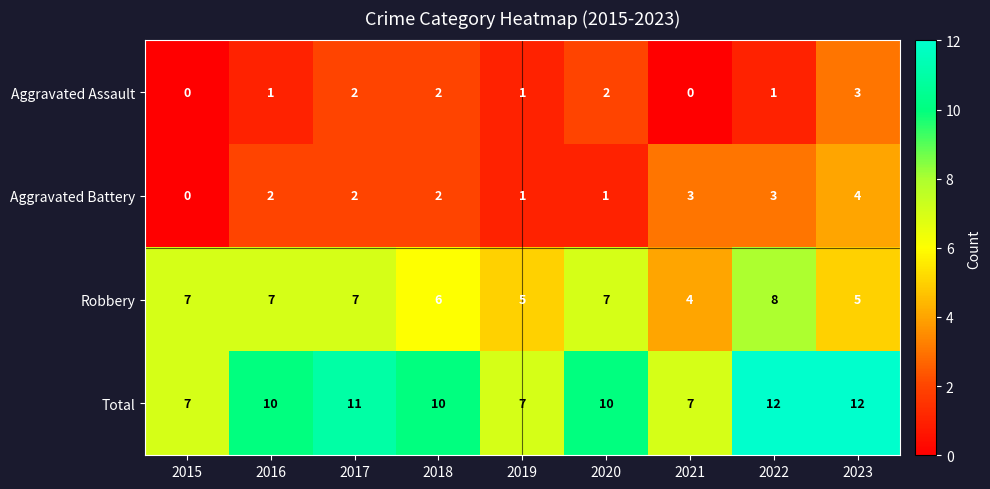

What is the maximum value shown in the chart?

12